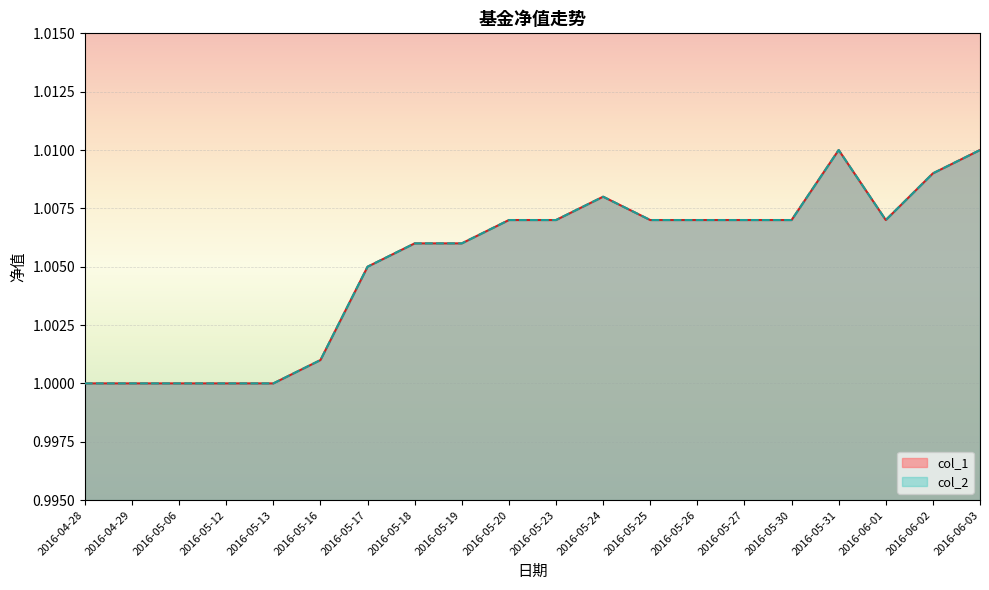

Where is col_2 nearest to the value 1?

2016-04-28